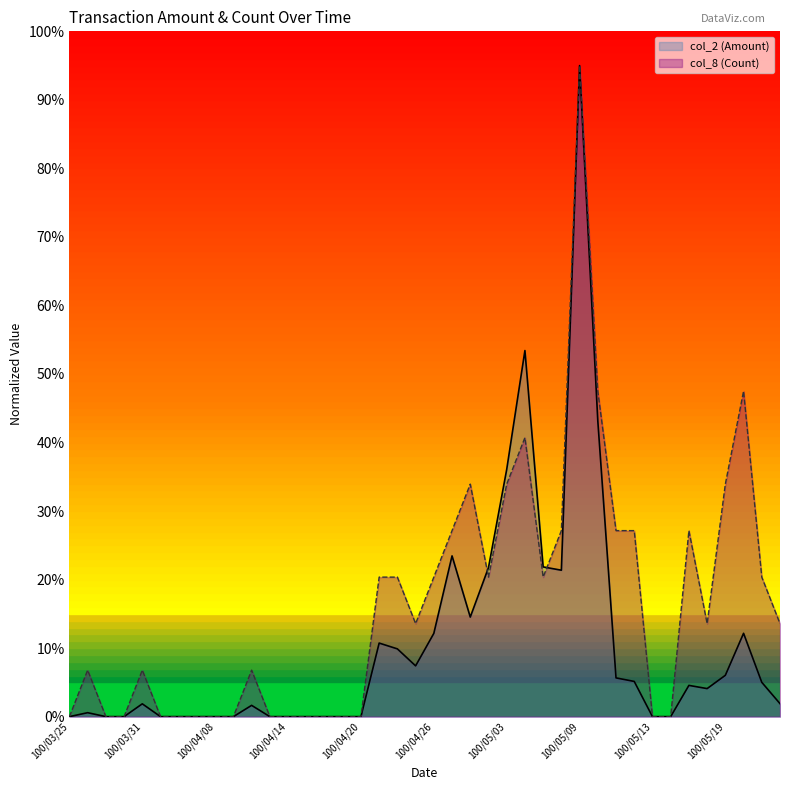

How many lines are shown in the chart?

2